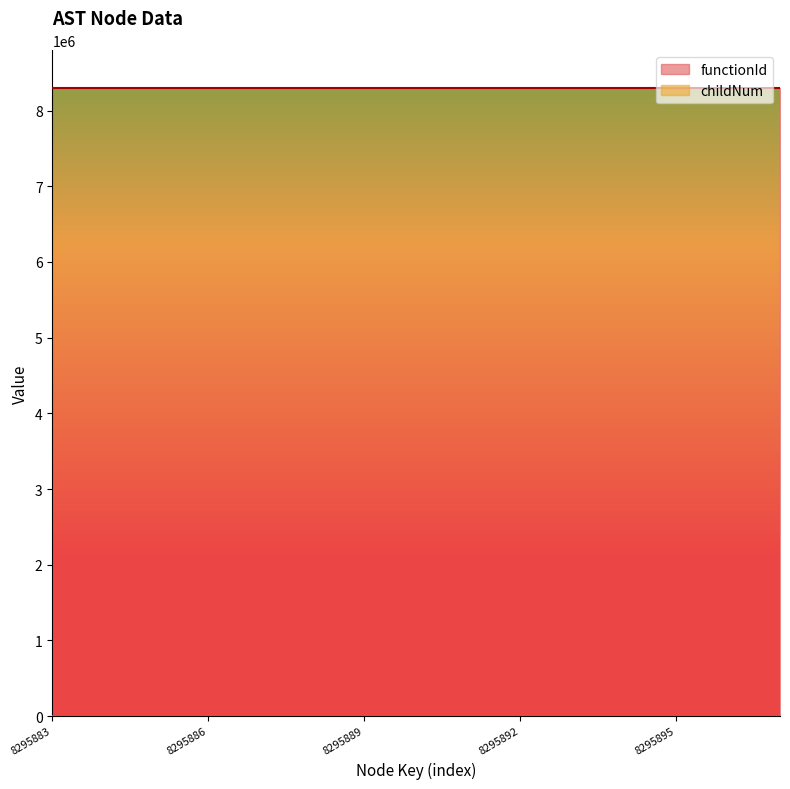

The value at 8295888 is 2. True or false?

True